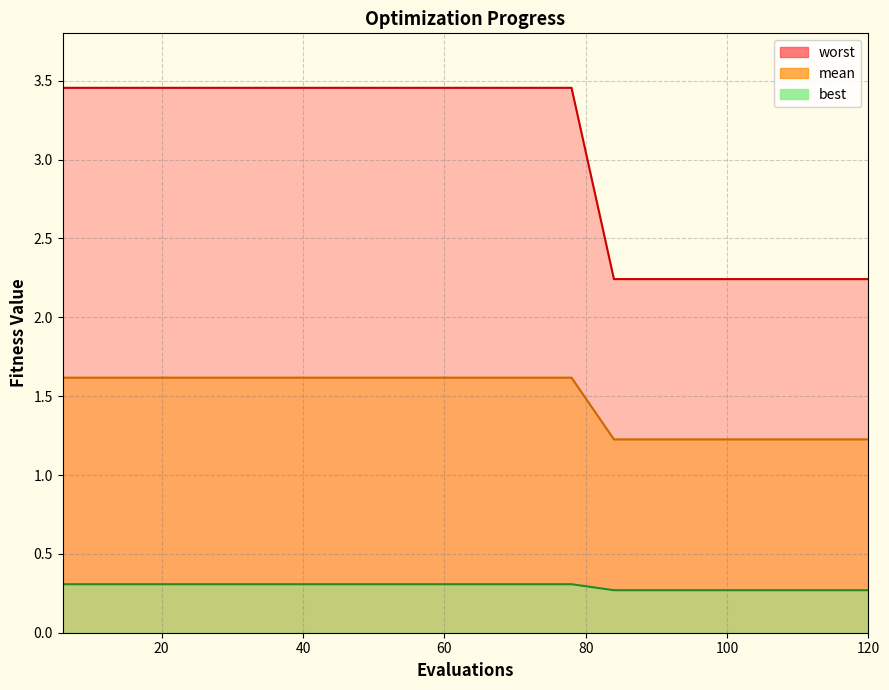

At how many categories does at least one series exceed 1?

20